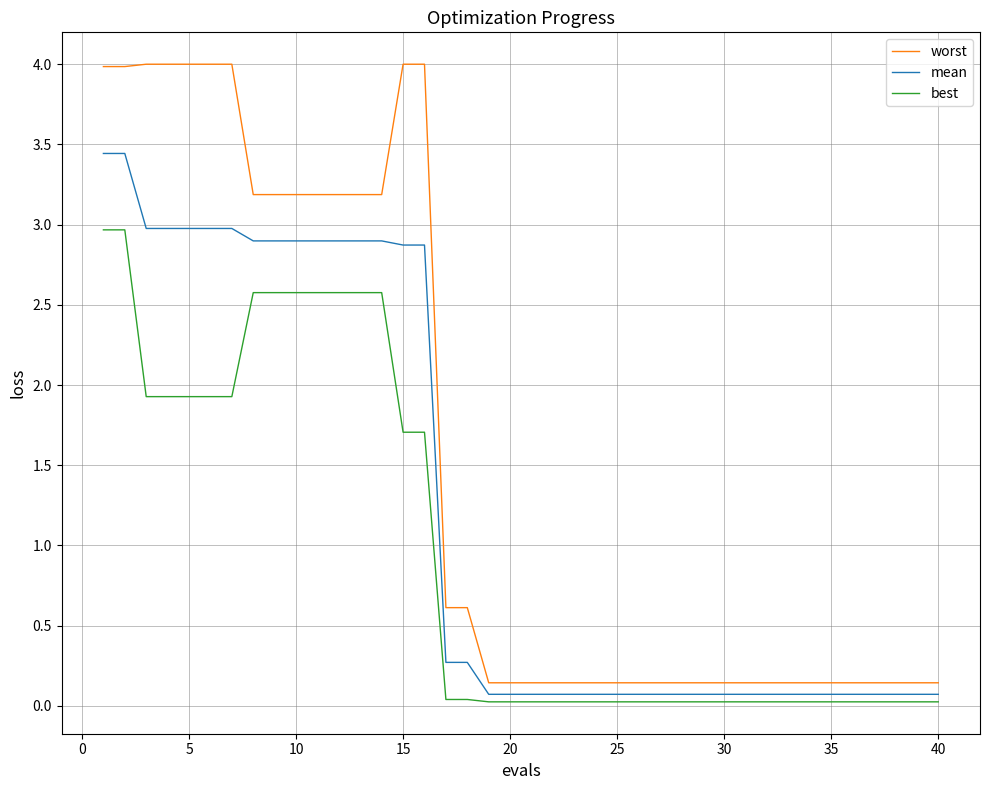

What are all the series names shown in the legend?

worst, mean, best